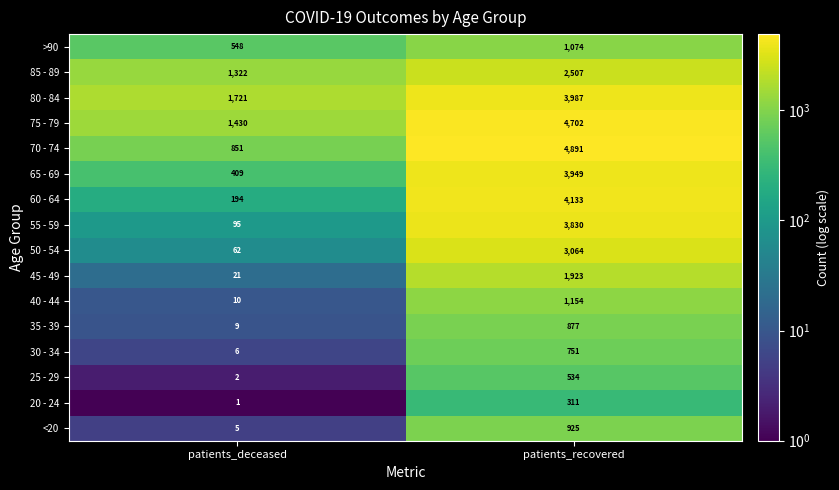

Which series has the largest total across all categories?

75 - 79